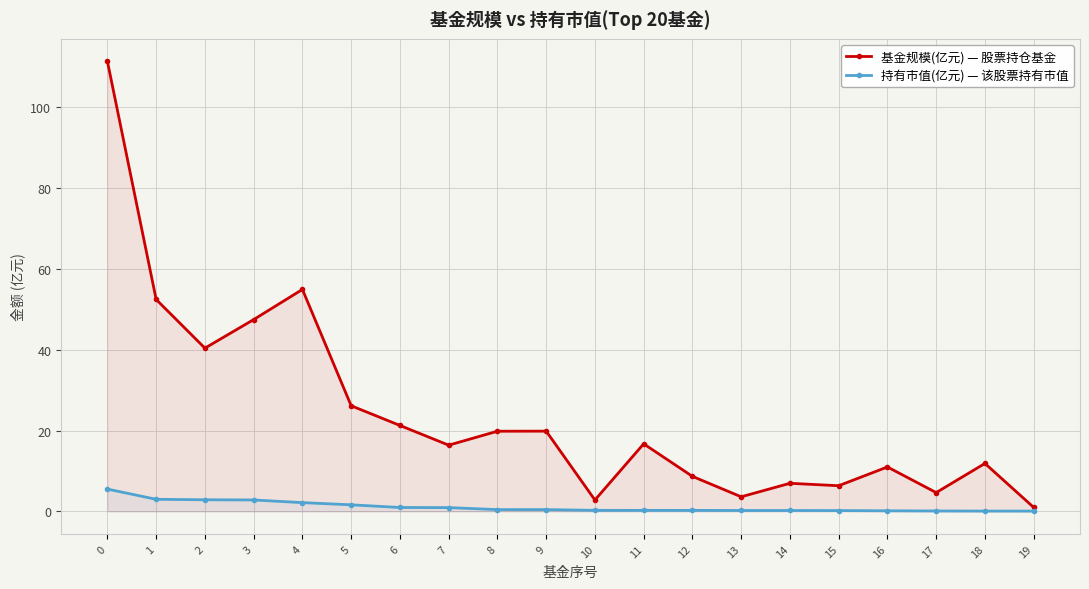

What value does the 基金规模(亿元) series have at 4?

54.9